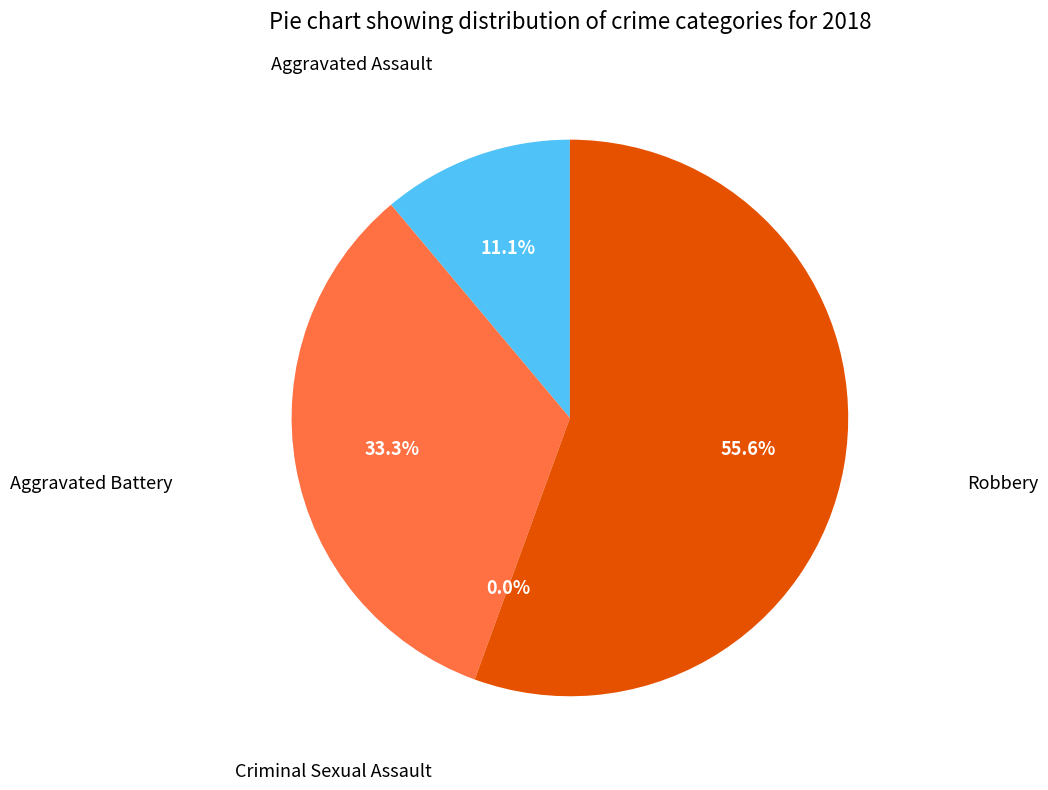

The Criminal Sexual Assault slice represents 0% of the pie. True or false?

True